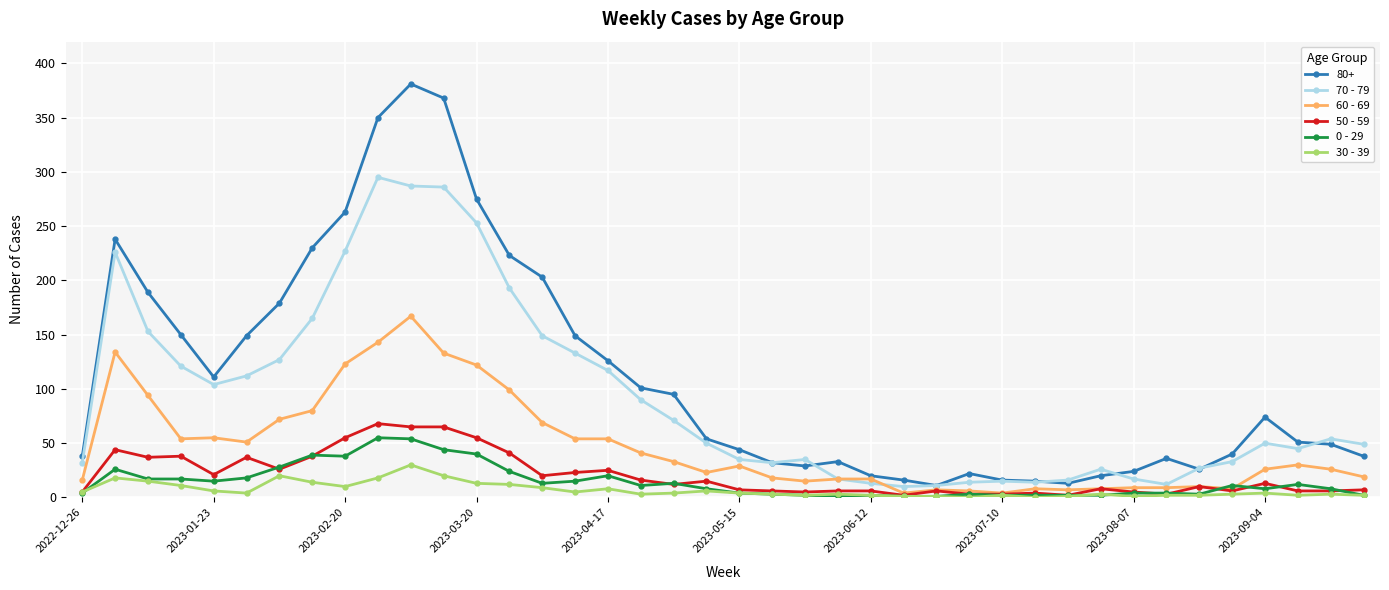

Which series has the largest range (max minus min)?

80+